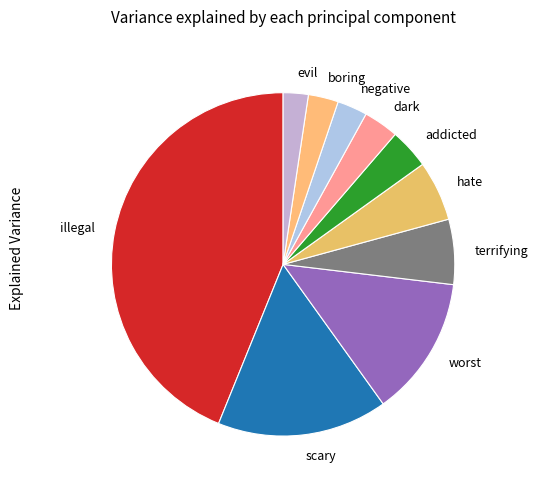

What is the ratio of the value at illegal to the value at scary?

2.7